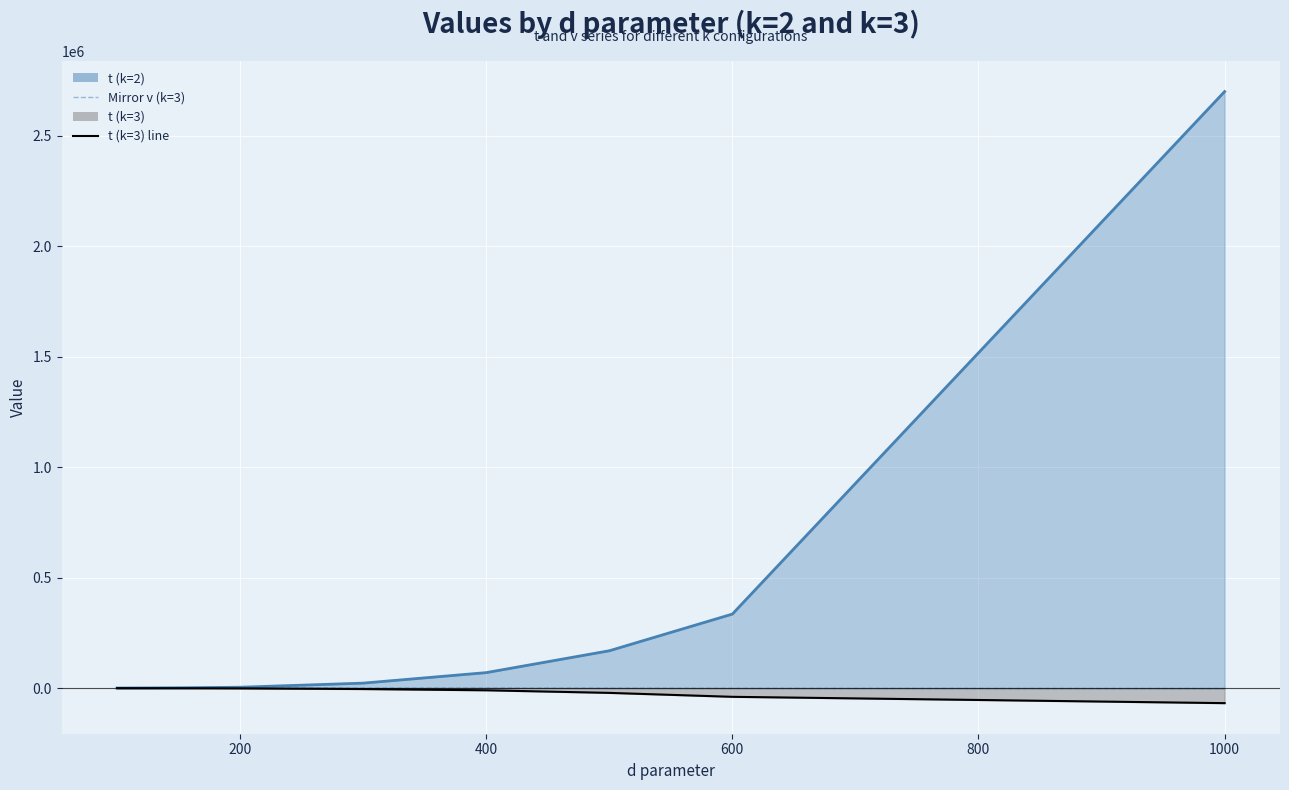

What is the lowest value of the t (k=3) line series?

-67985.0